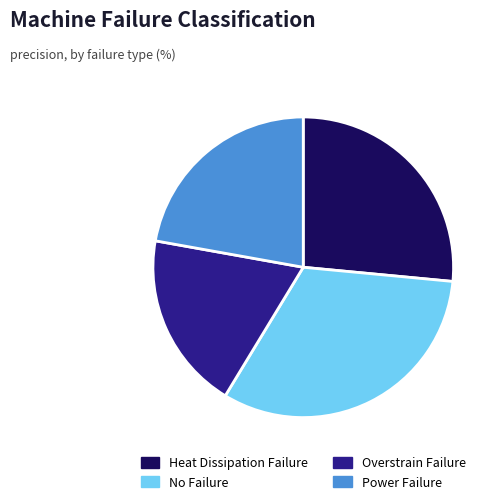

The Power Failure slice represents 22% of the pie. True or false?

True